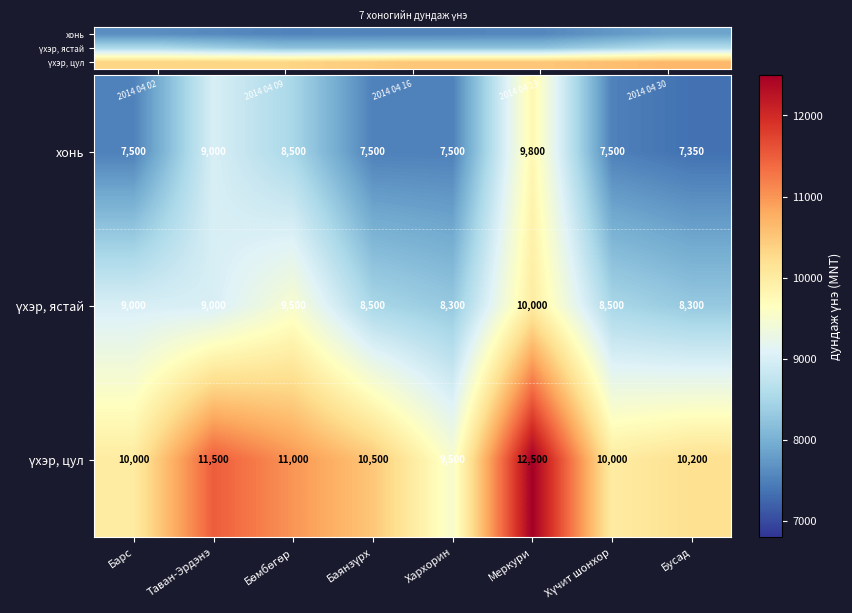

Which has a higher value, Барс or Баянзүрх?

Барс